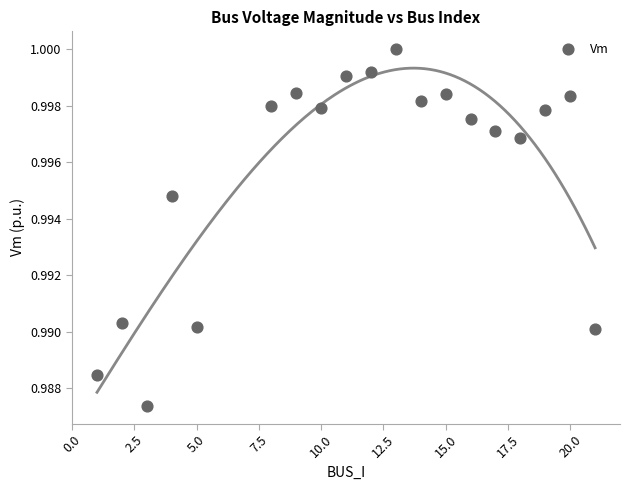

What is the range of X values (max minus min)?

20.0